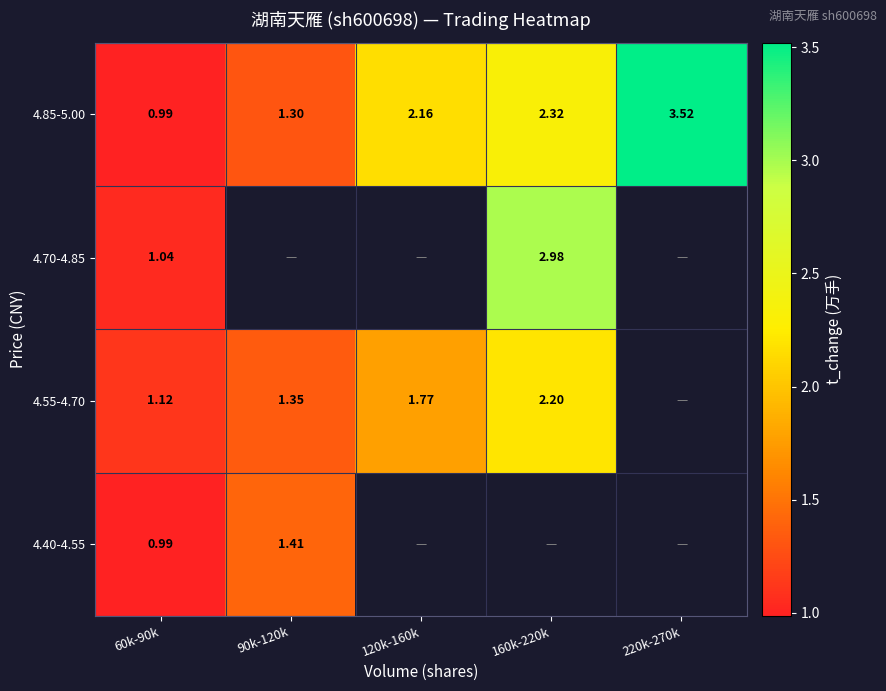

Which has a higher value, 60k-90k or 120k-160k?

120k-160k